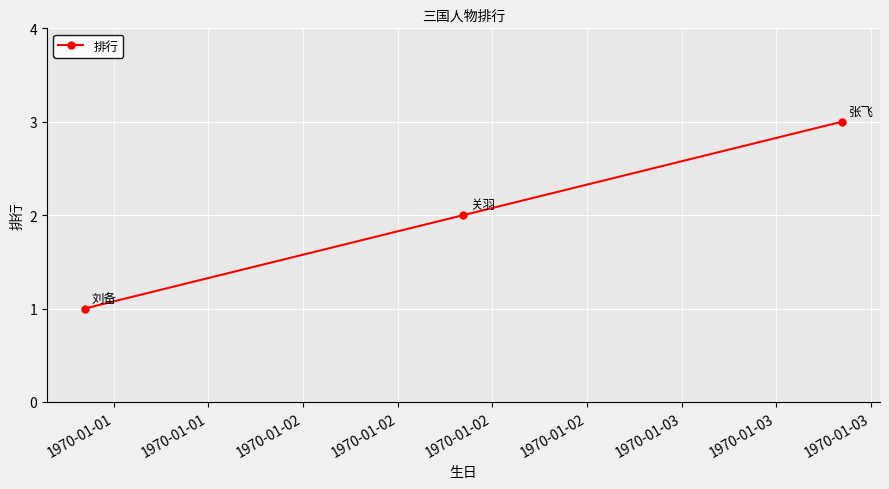

Reading right to left, extract all data points from this chart.

3	2	1